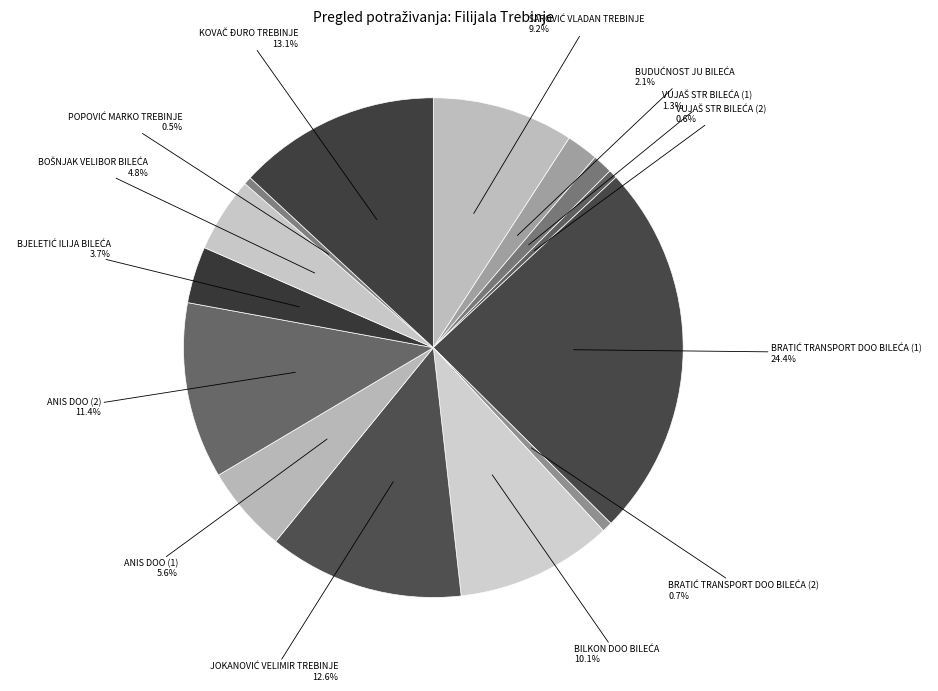

Rank the categories by value from lowest to highest.

POPOVIĆ MARKO TREBINJE, VUJAŠ STR BILEĆA (2), BRATIĆ TRANSPORT DOO BILEĆA (2), VUJAŠ STR BILEĆA (1), BUDUĆNOST JU BILEĆA, BJELETIĆ ILIJA BILEĆA, BOŠNJAK VELIBOR BILEĆA, ANIS DOO (1), ŠAROVIĆ VLADAN TREBINJE, BILKON DOO BILEĆA, ANIS DOO (2), JOKANOVIĆ VELIMIR TREBINJE, KOVAČ ĐURO TREBINJE, BRATIĆ TRANSPORT DOO BILEĆA (1)